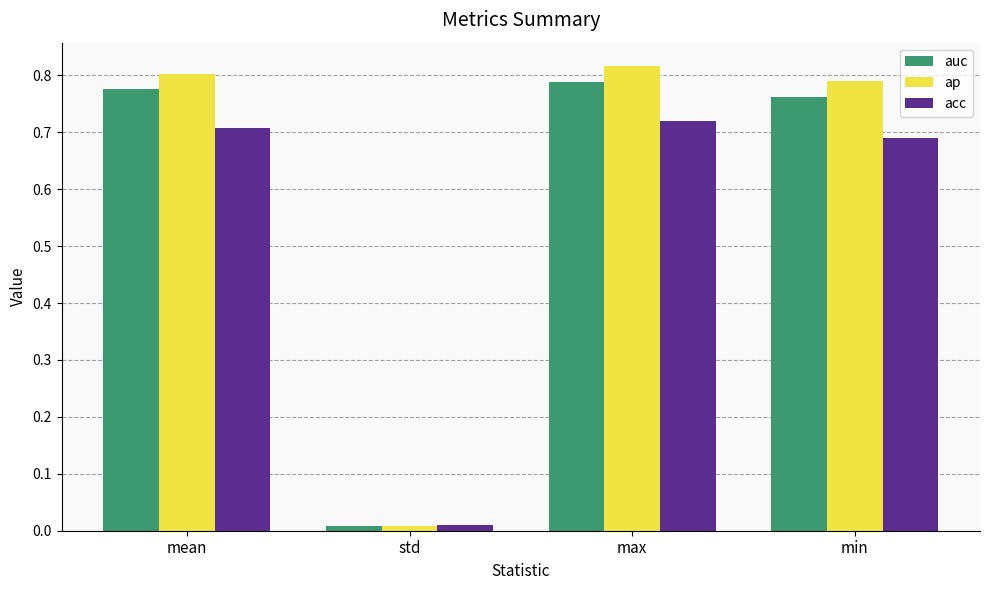

What is the sum of all auc values?

2.3